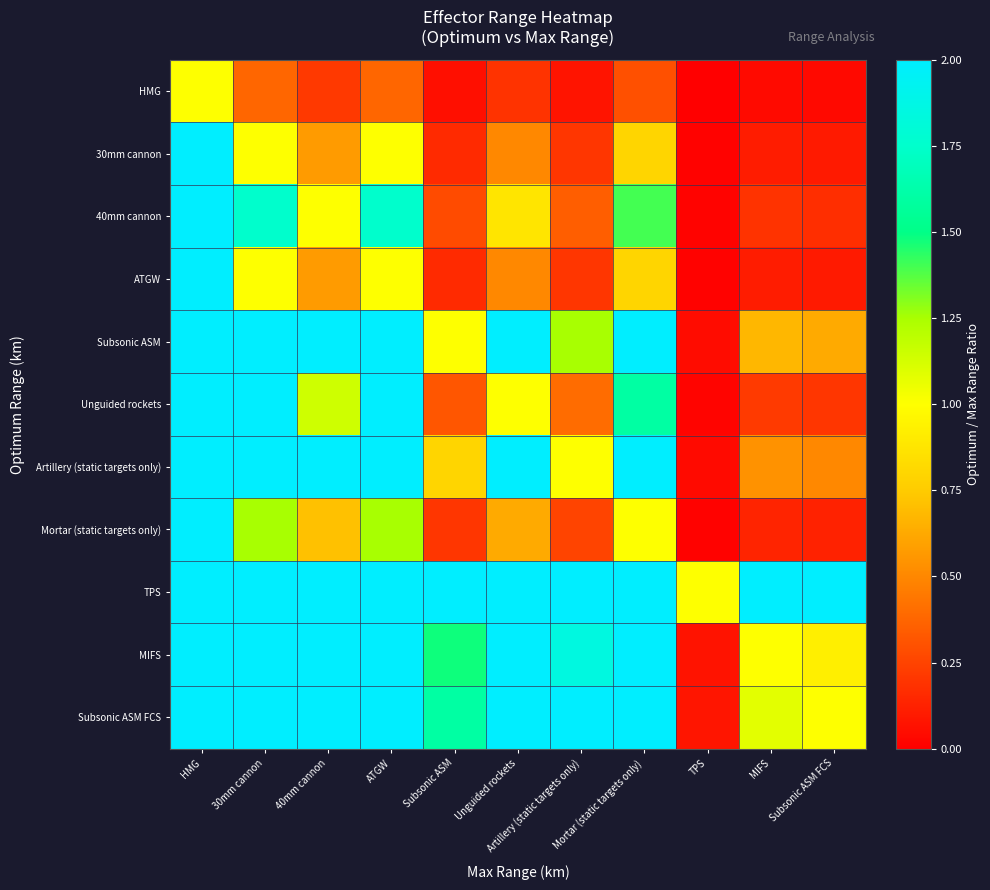

What is the difference between the highest and lowest values at MIFS?

13.5